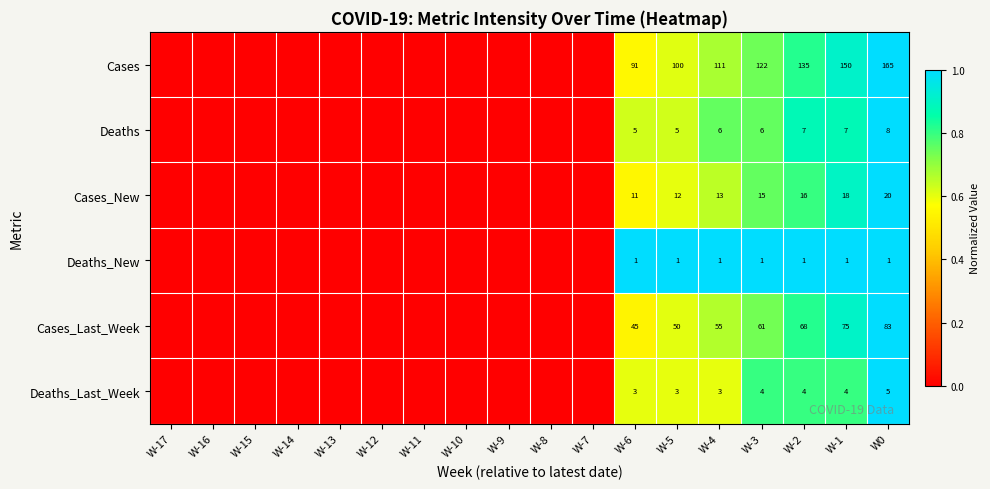

The Cases series shows 100 at W-5. True or false?

True